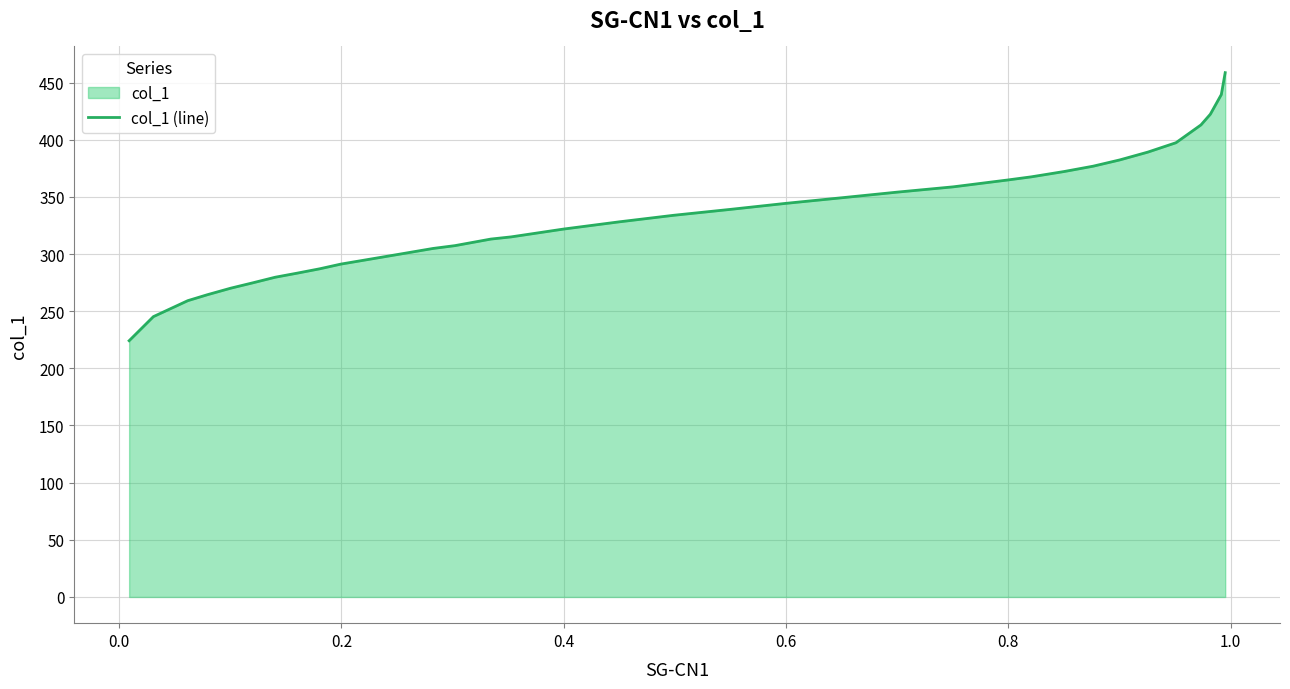

What is the smallest value displayed?

224.2